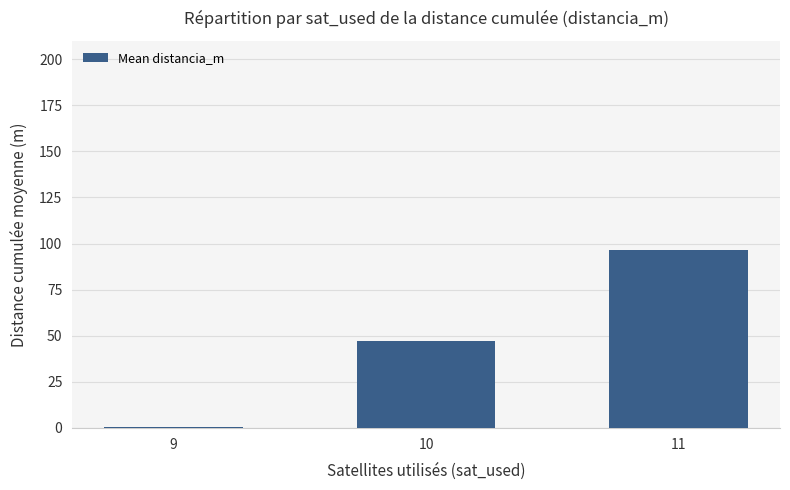

What is the sum of the values at 11 and 10?

143.8